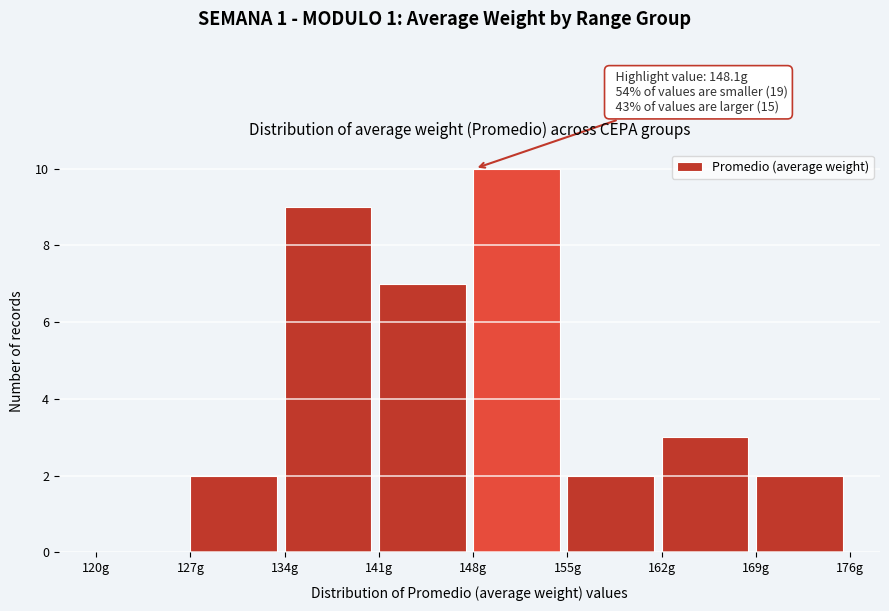

Which range on the x-axis has the tallest bar?

148 to 155